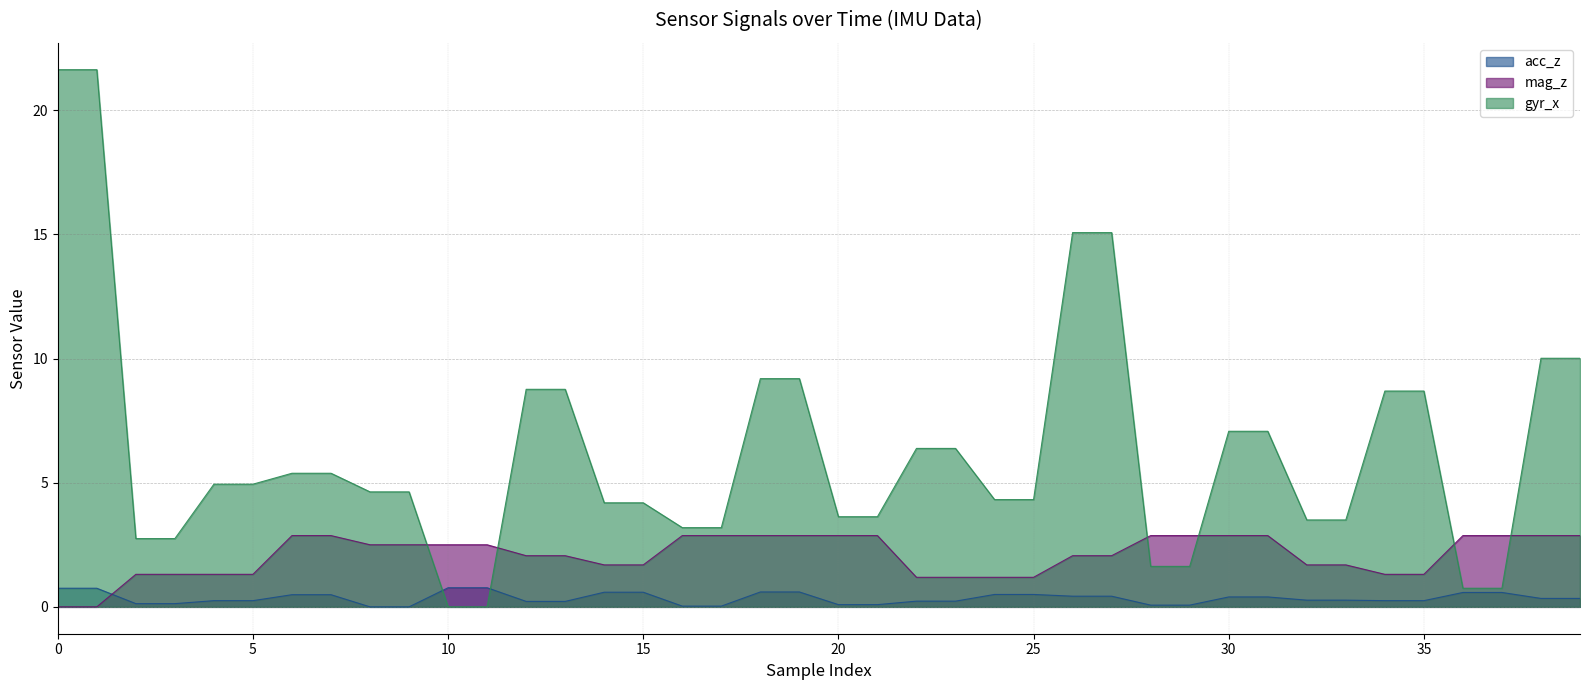

What are all the series names shown in the legend?

acc_z, mag_z, gyr_x